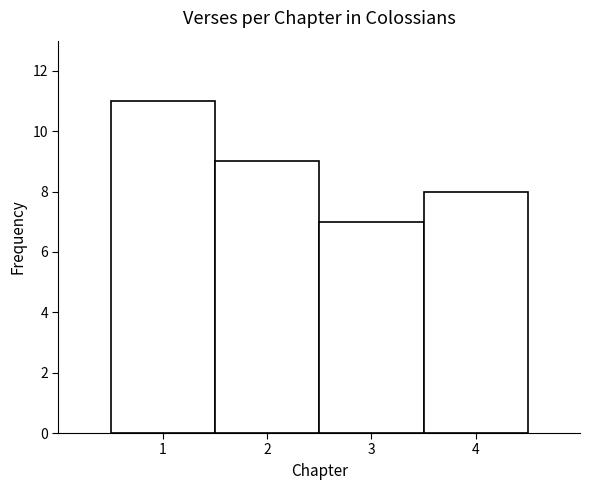

Reading left to right, list every bar in this chart as the range it spans on the x-axis followed by its height. The values are not printed on the chart, so give them approximately, as read against the axis.

0.5 to 1.5: 11
1.5 to 2.5: 9
2.5 to 3.5: 7
3.5 to 4.5: 8